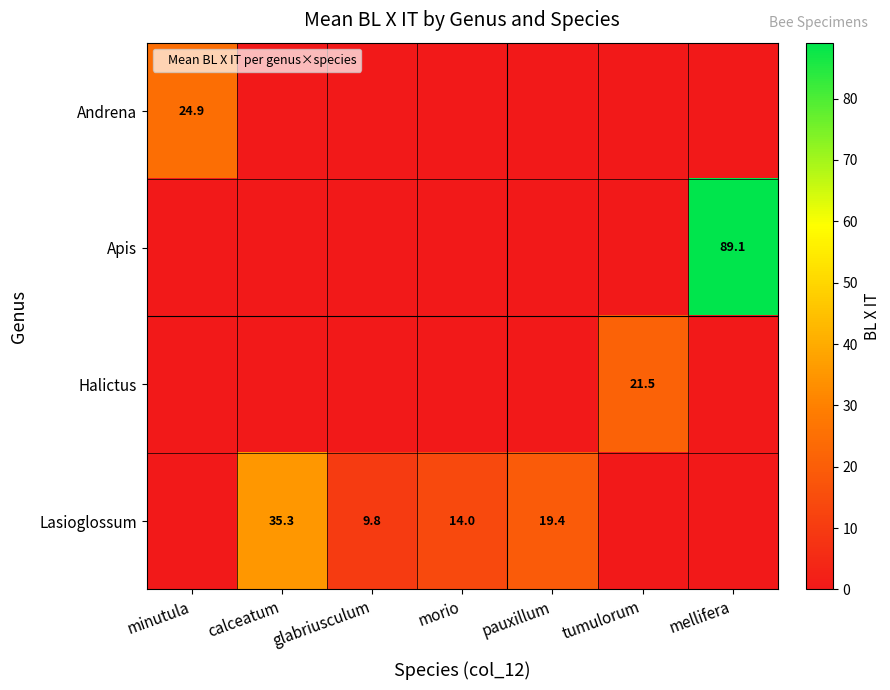

What is the spread (max minus min) of values at calceatum?

35.3